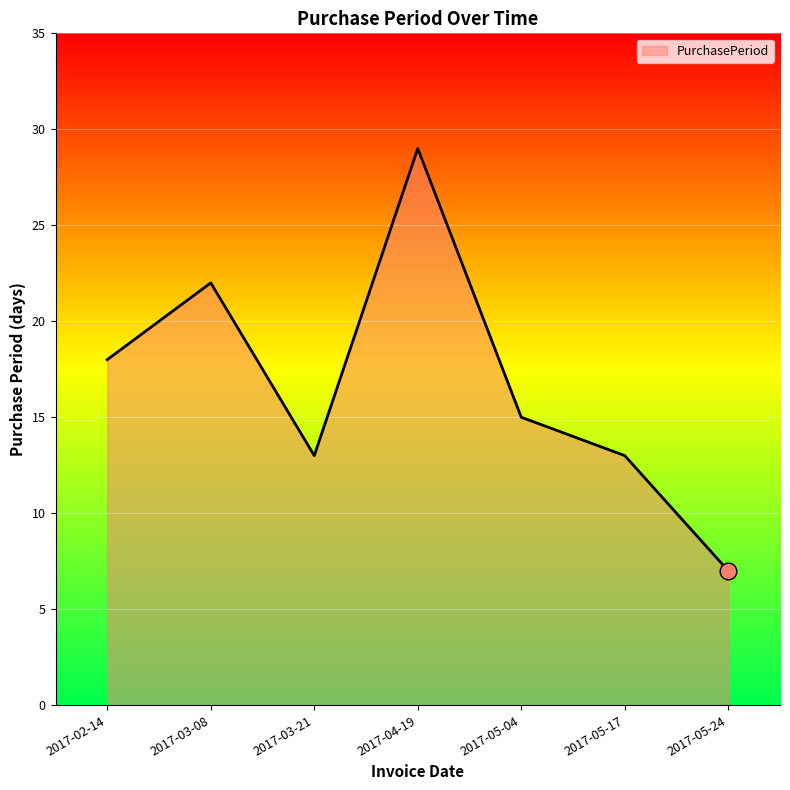

What is the minimum value shown in the chart?

7